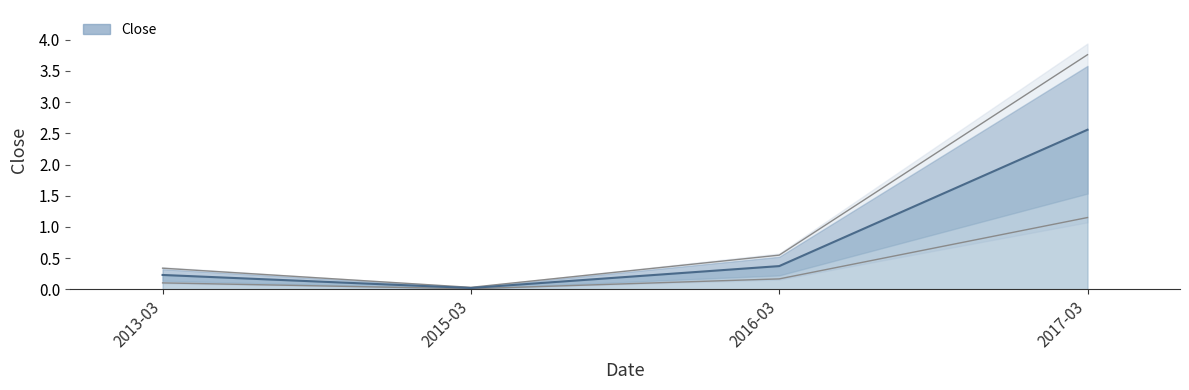

Reading left to right, list all the values displayed in this chart.

0.2	0.0	0.4	2.6